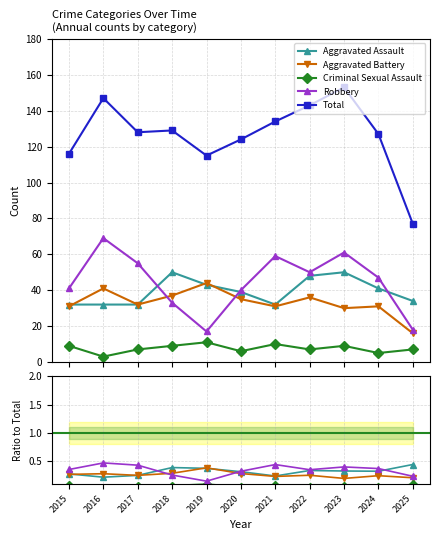

The Total series shows 37.1 at 2019. True or false?

False